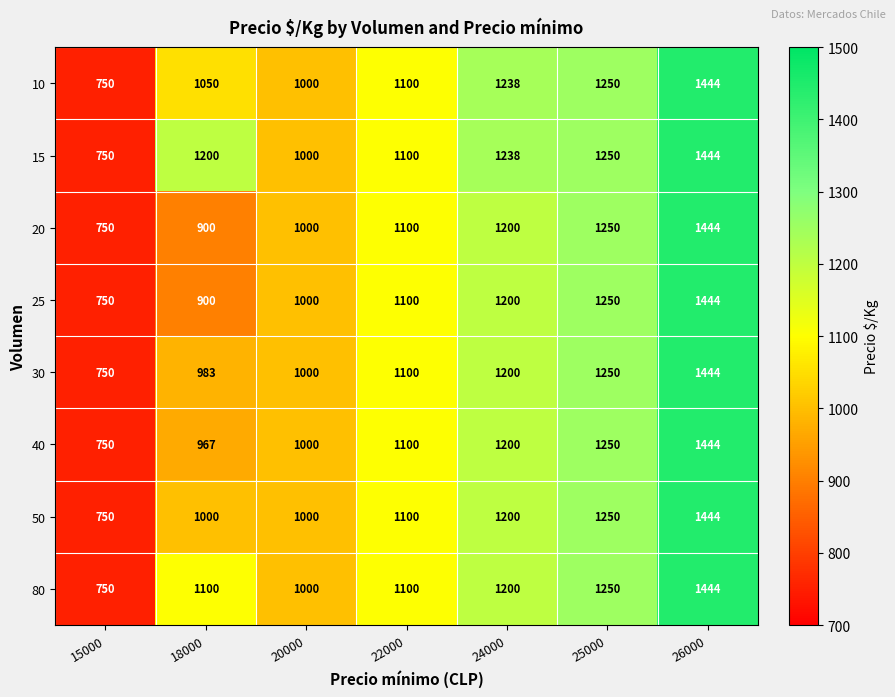

What is the difference between the 20 values at 24000 and 15000?

450